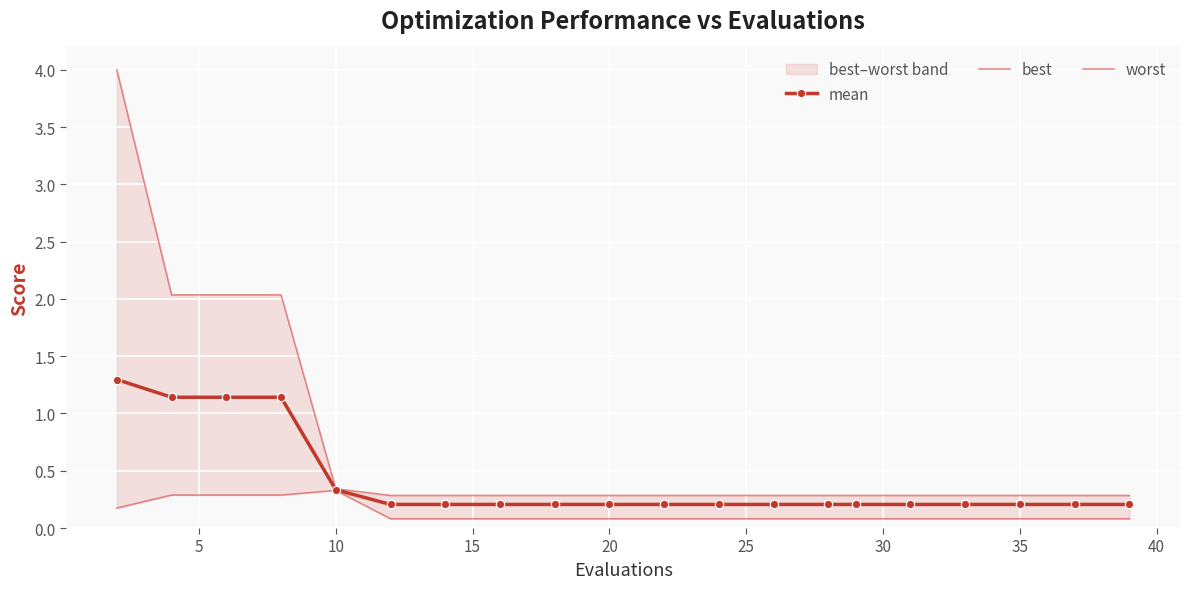

Count the mean values in the range 0 to 1.

16